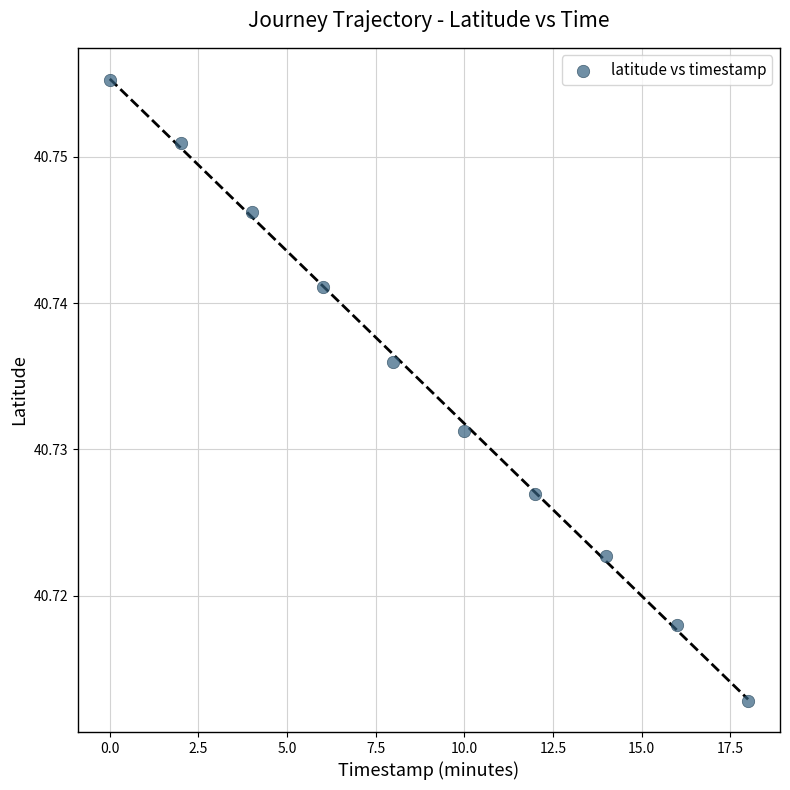

What is the range of X values (max minus min)?

18.0